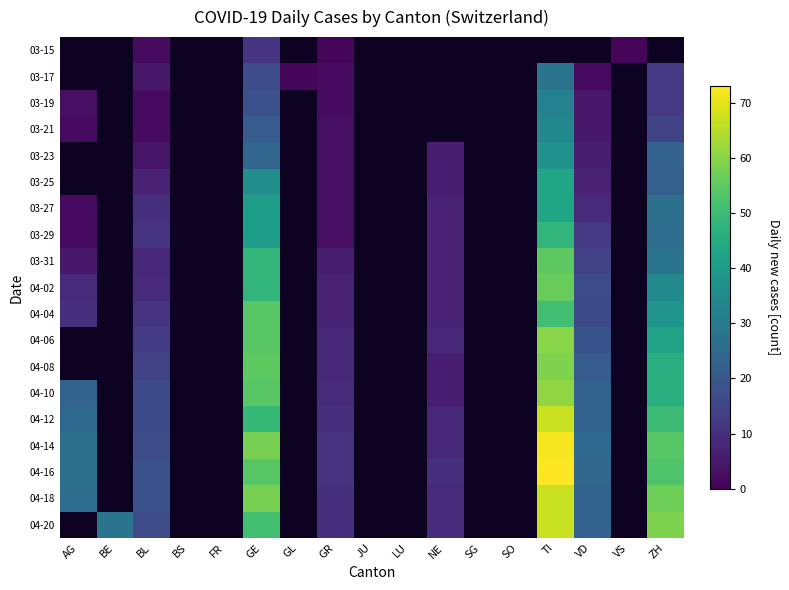

Rank the series by their maximum value, from lowest to highest.

04-04, 04-06, 04-08, 04-10, 03-15, 03-17, 03-19, 03-21, 03-23, 03-25, 03-27, 03-29, 03-31, 04-02, 04-12, 04-18, 04-14, 04-16, 04-20